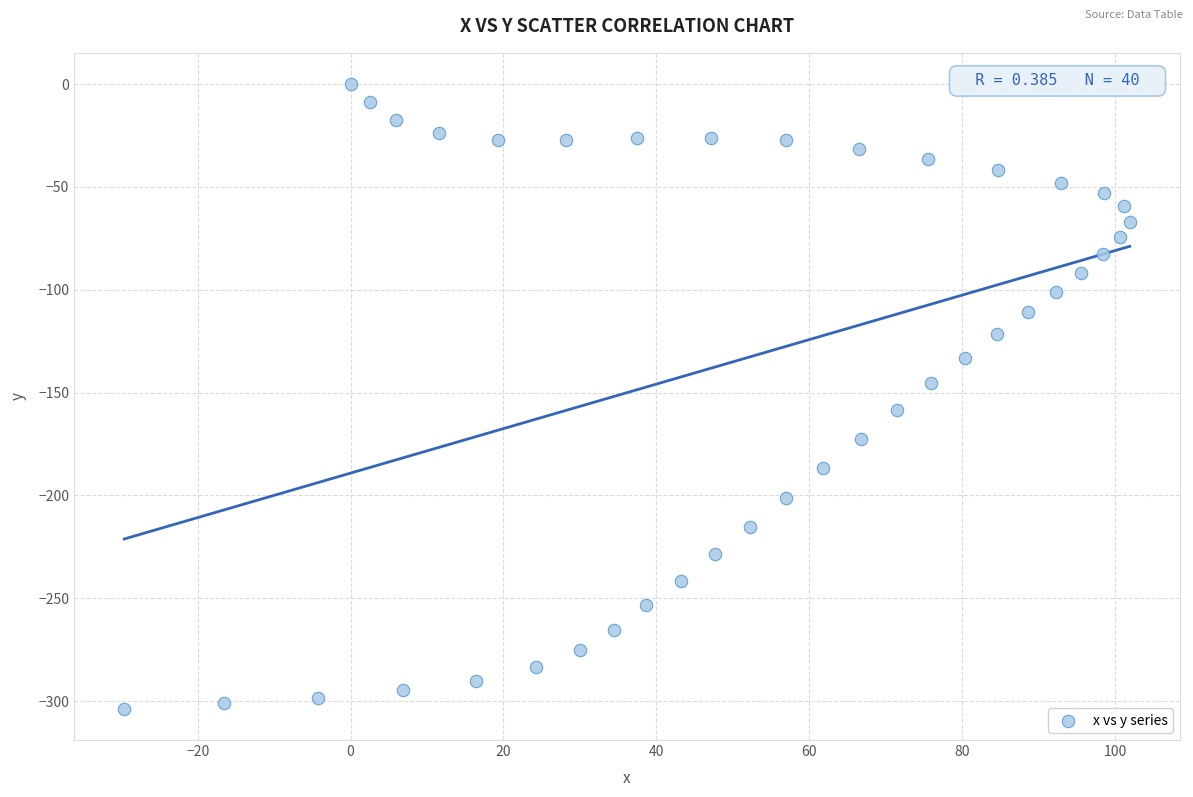

What is the range of X values (max minus min)?

131.5